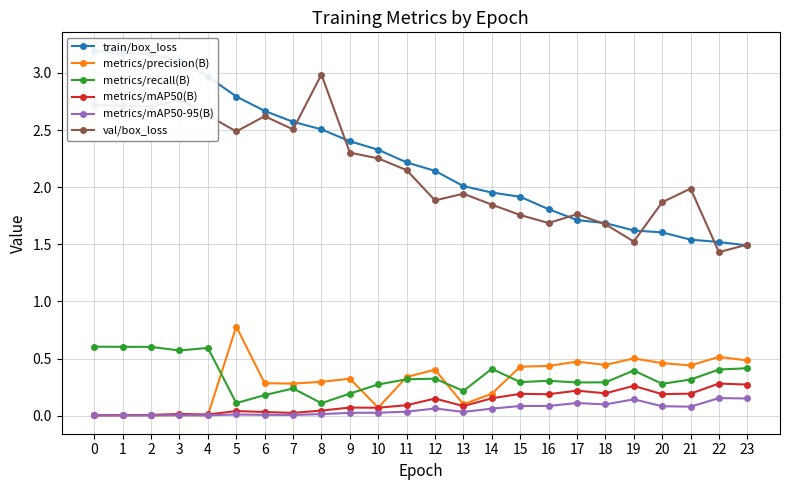

What is the lowest value of the val/box_loss series?

1.4